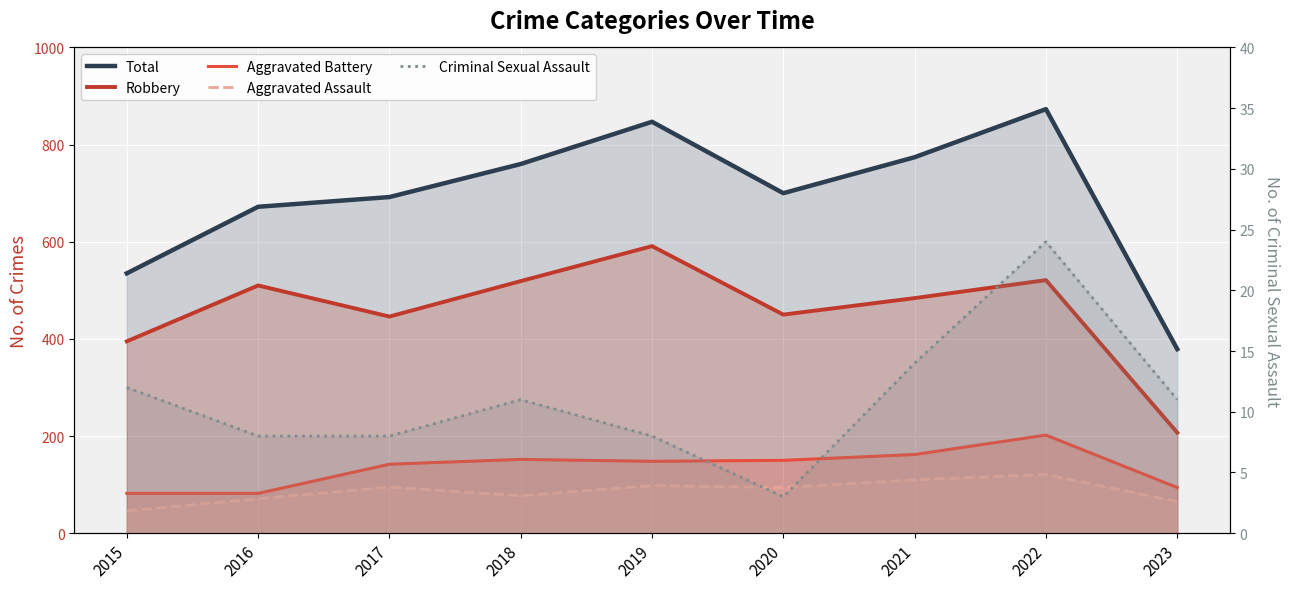

True or false: Robbery has more than 0 points higher than both neighbors.

True